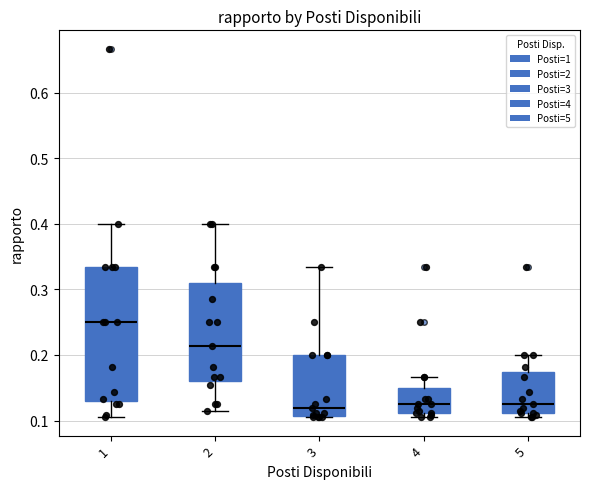

Where does the lower whisker of the box at x = 1 end on the y-axis? The values are not printed on the chart, so give them approximately, as read against the axis.

0.11